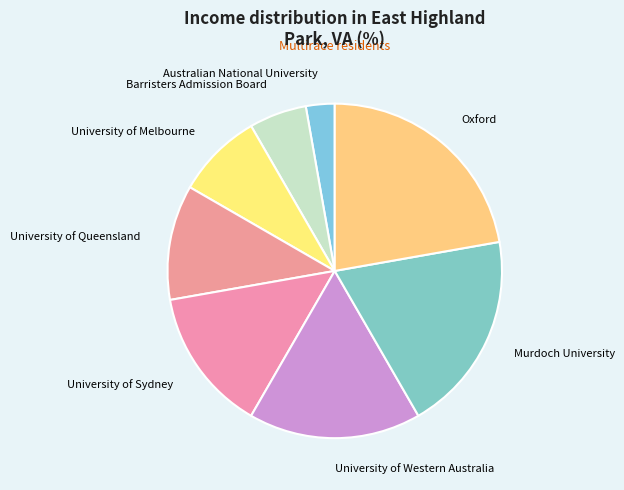

Is Australian National University the majority of the pie?

No